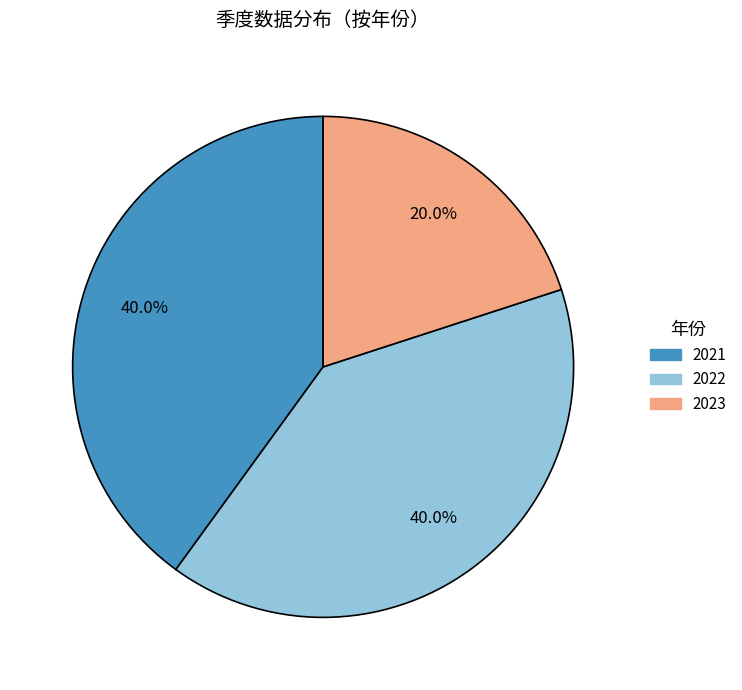

Is 2023 the majority of the pie?

No